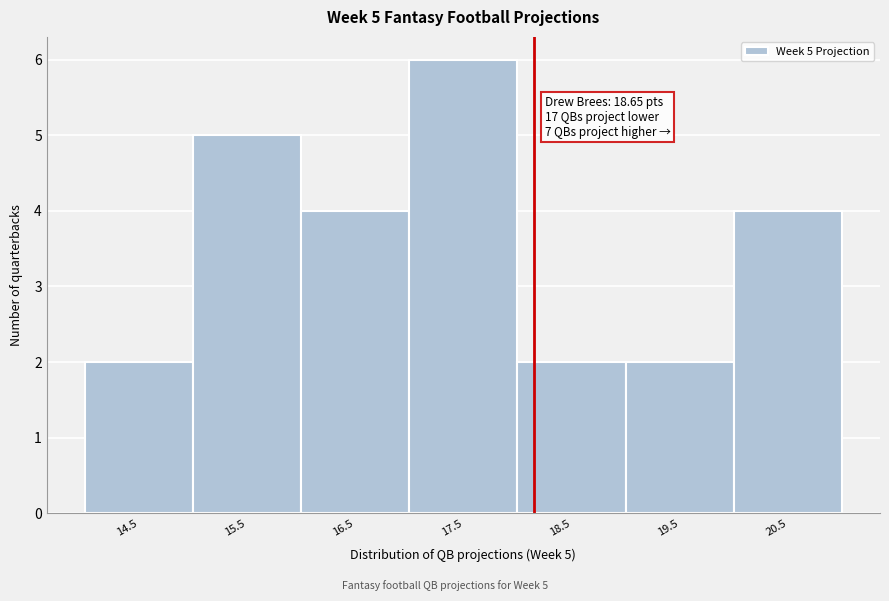

Reading right to left, list all the values displayed in this chart.

4	2	2	6	4	5	2